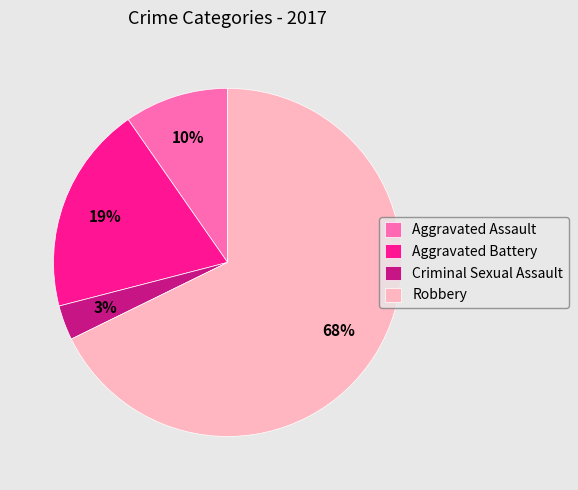

Between Aggravated Assault and Criminal Sexual Assault, which is larger?

Aggravated Assault